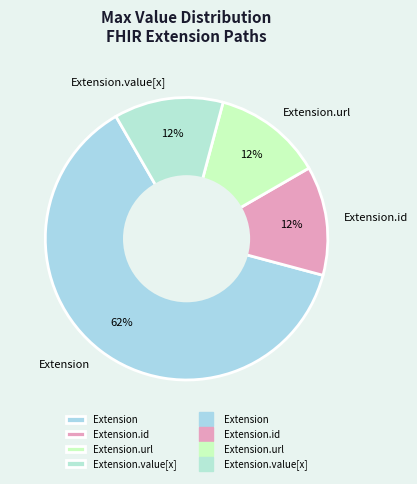

True or false: Extension.id accounts for 6% of the total.

False